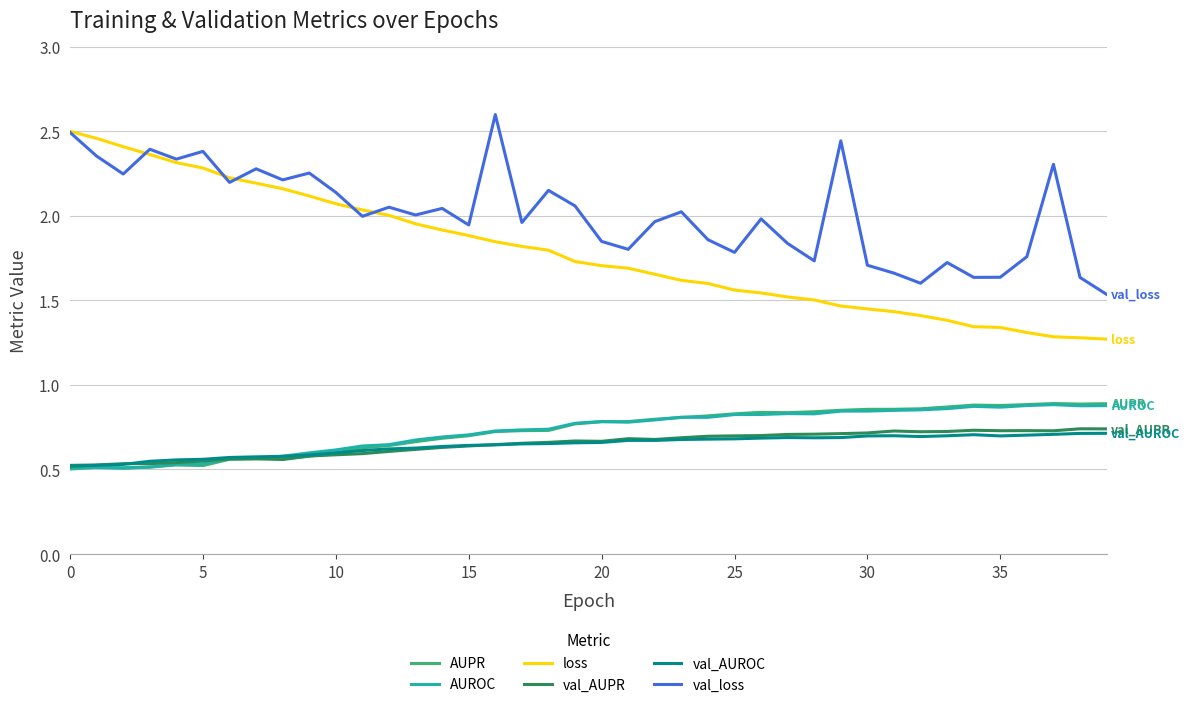

Does the chart have visible grid lines?

Yes